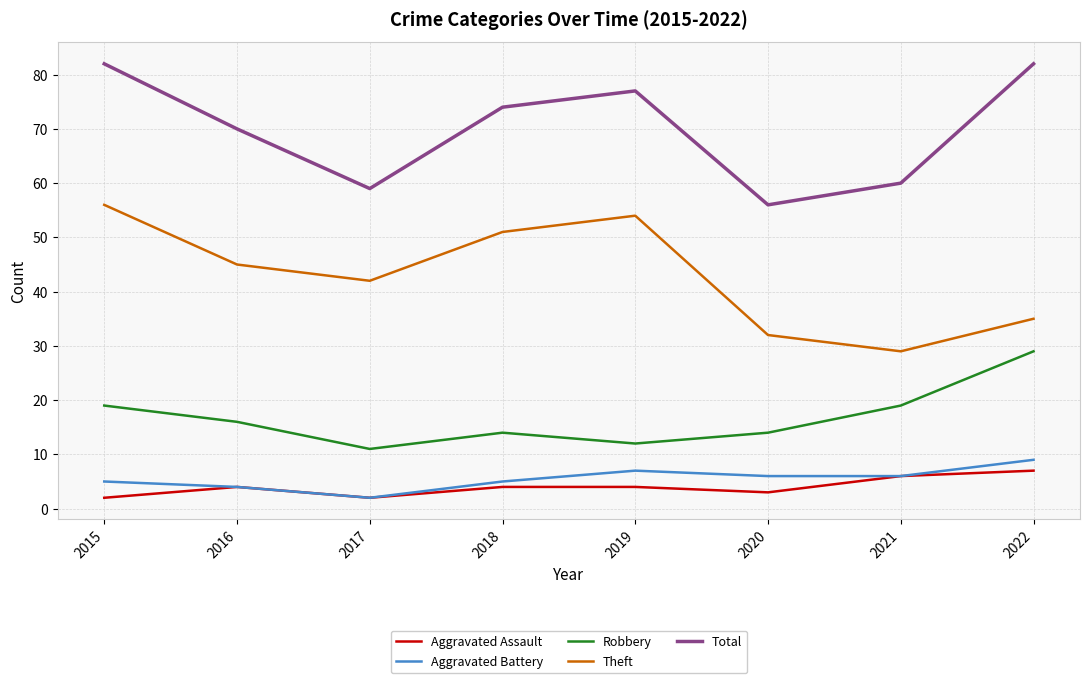

True or false: Aggravated Assault has more than 0 interior local peaks.

True